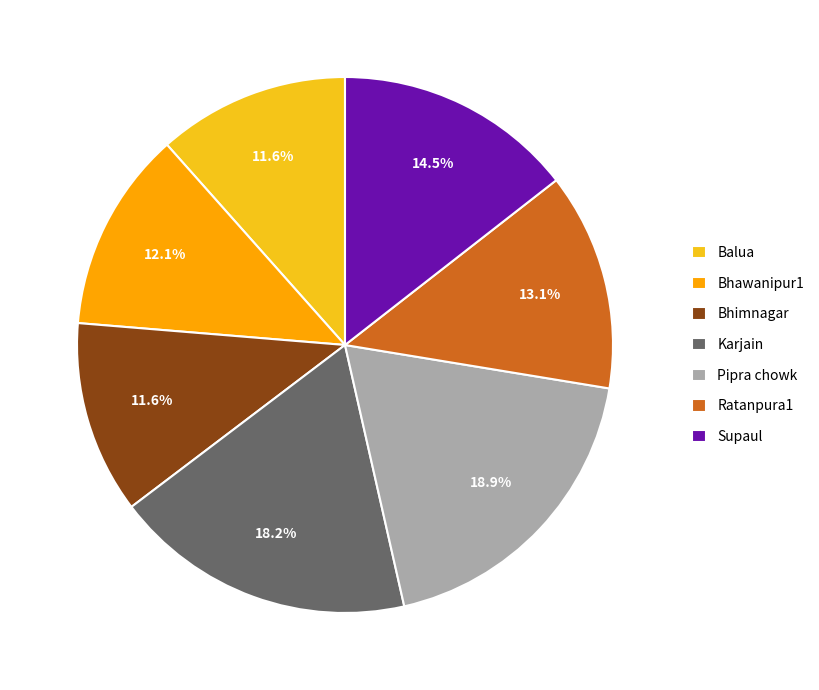

Does any single category account for the majority?

No